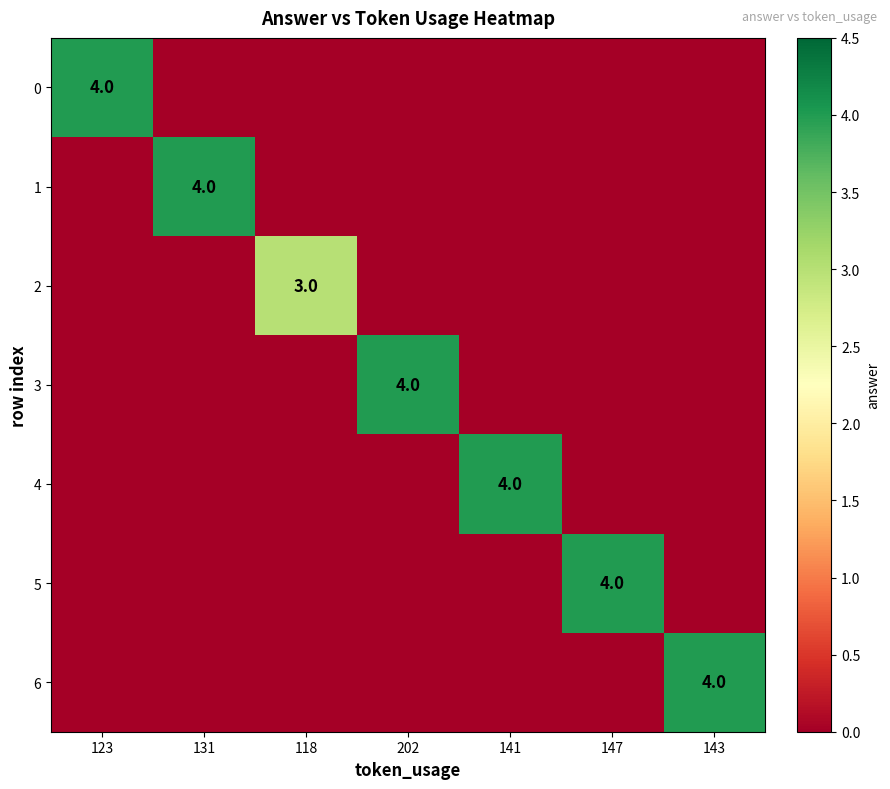

The 6 series shows 4 at 143. True or false?

True